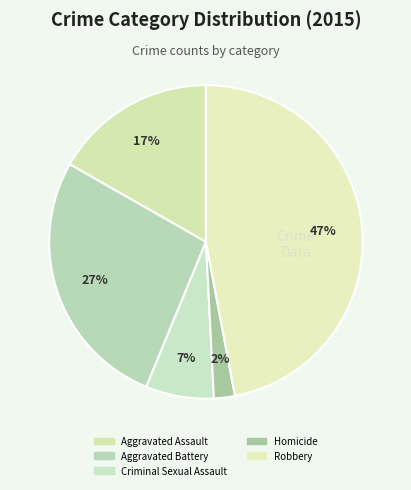

Rank the categories by value from highest to lowest.

Robbery, Aggravated Battery, Aggravated Assault, Criminal Sexual Assault, Homicide